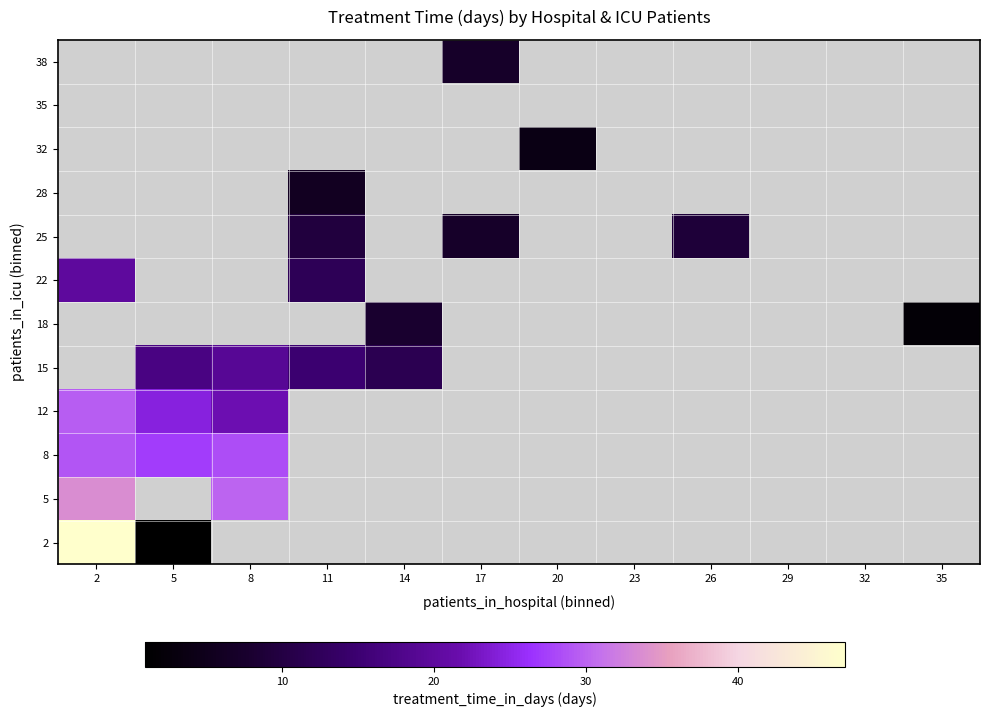

What is the sum of the 12 values at 8 and 2?

51.5